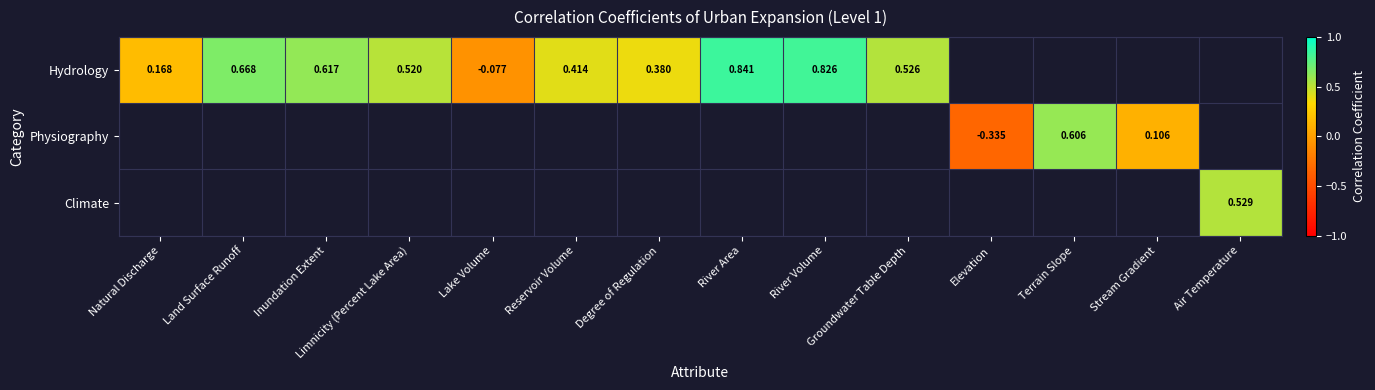

Is the value of Hydrology at Degree of Regulation greater than the value of Physiography at Stream Gradient?

Yes